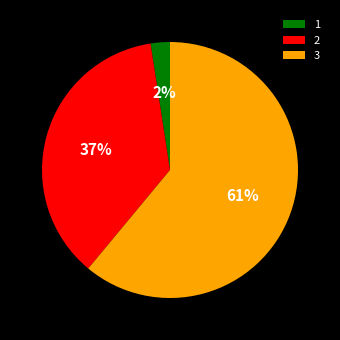

Combined, do 2 and 3 account for over 50%?

Yes